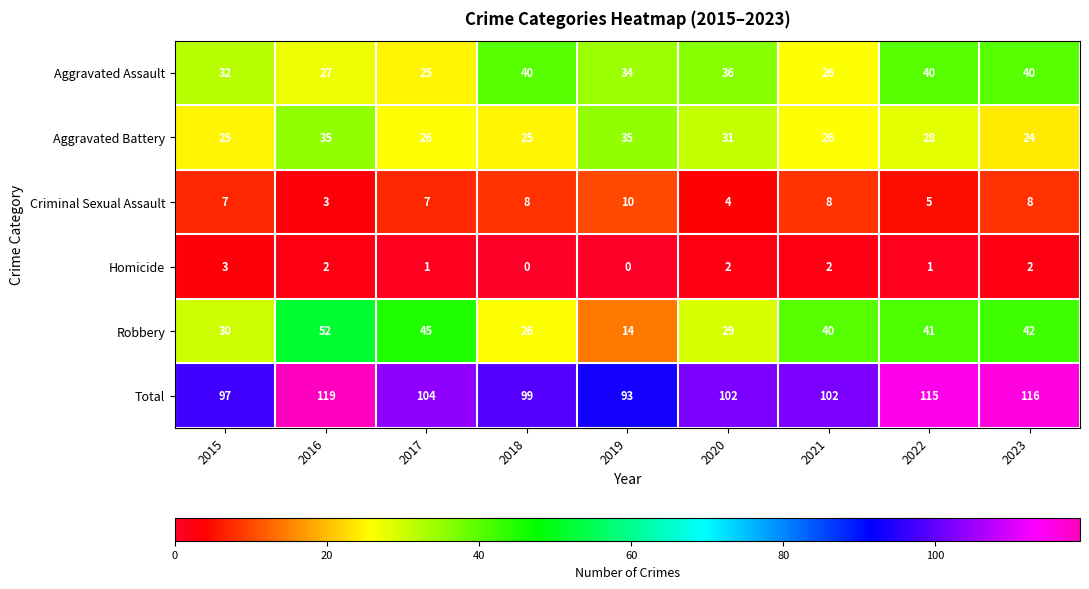

Is it true that Total equals 116 at 2023?

True